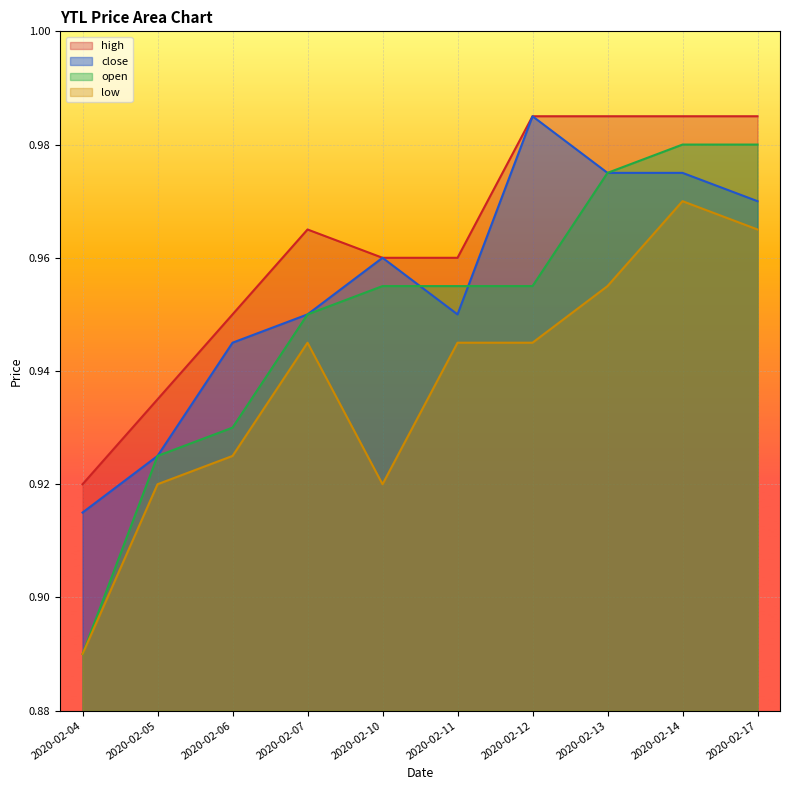

List the series in order of their peak value, lowest first.

low, open, close, high